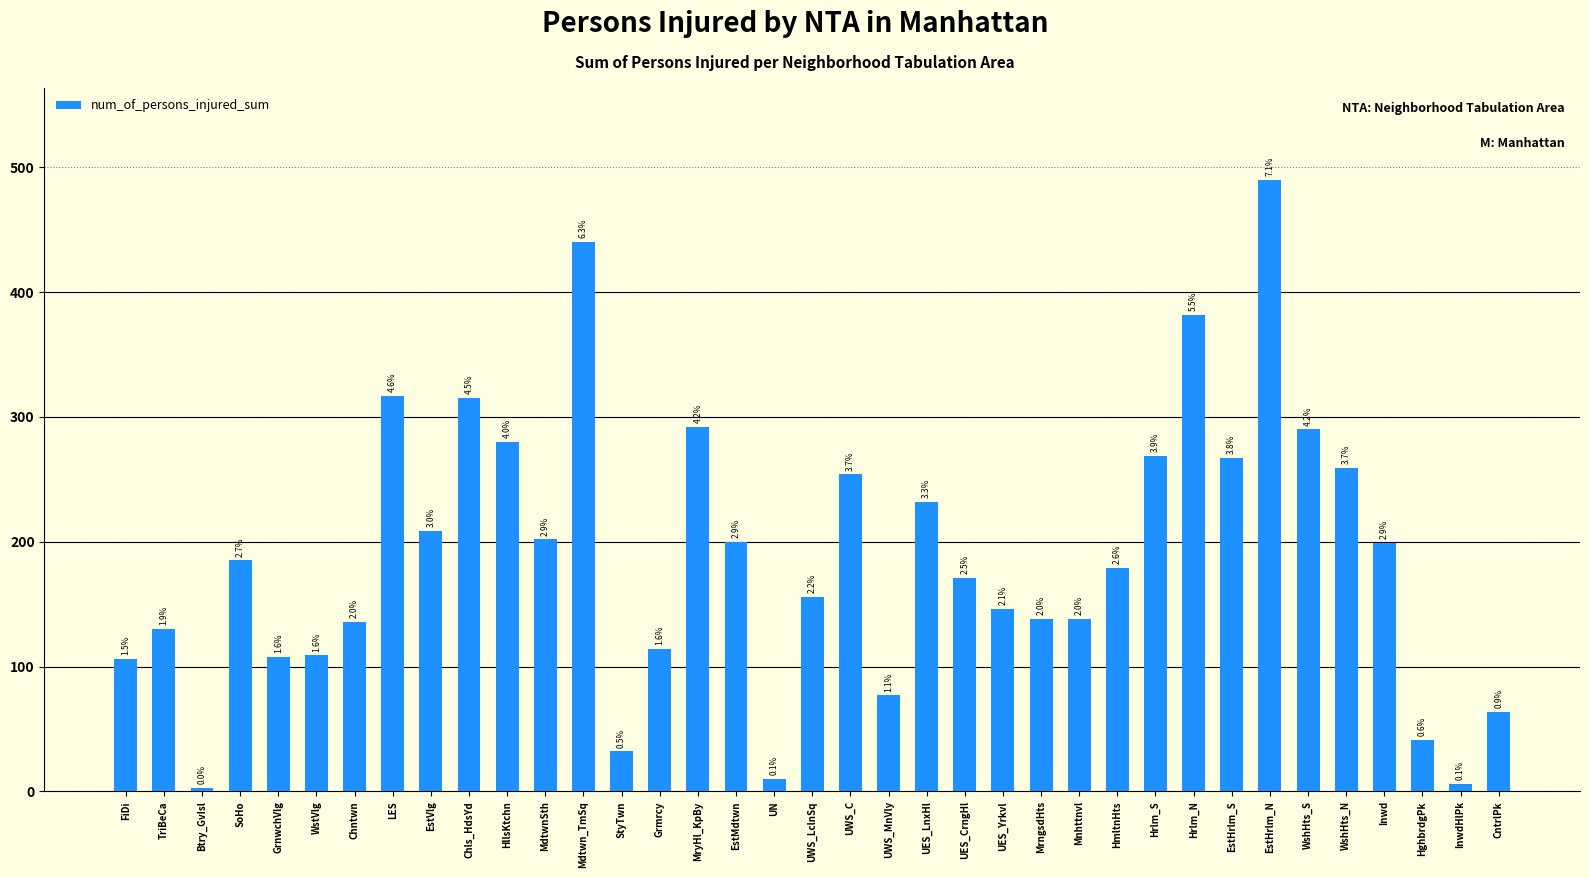

What is the difference between the values at UES_LnxHl and StyTwn?

200